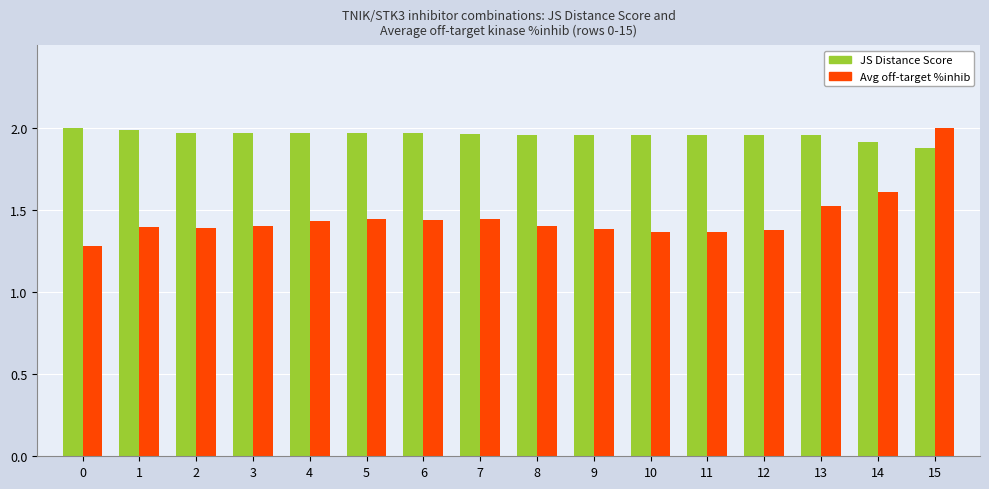

At which category is the sum across all series the highest?

15